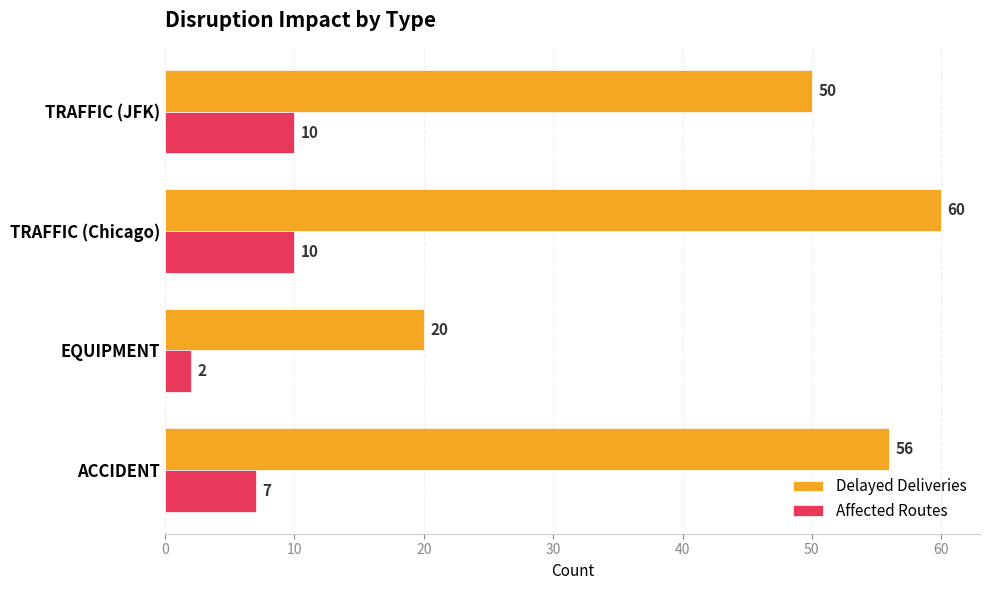

Between EQUIPMENT and TRAFFIC (JFK), which series saw the biggest shift?

Delayed Deliveries